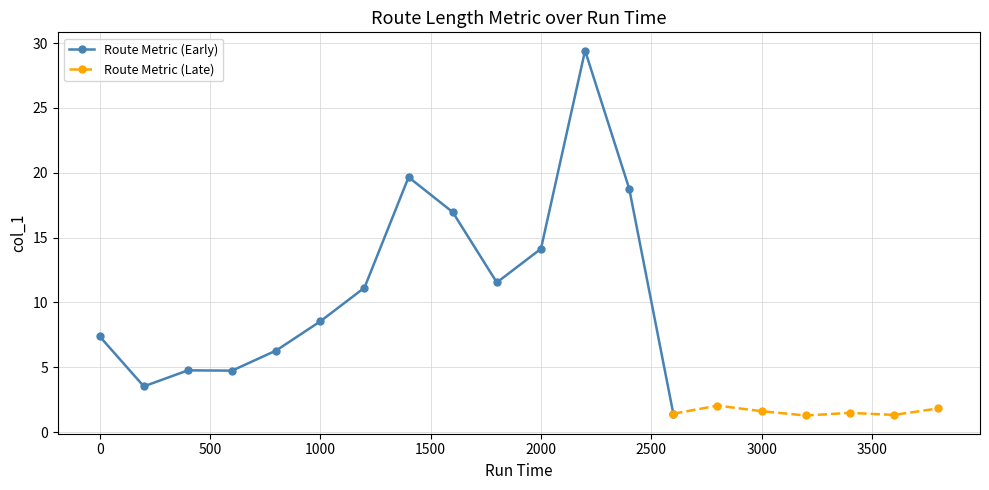

The chart shows a value of 17.0 at 1600. True or false?

True